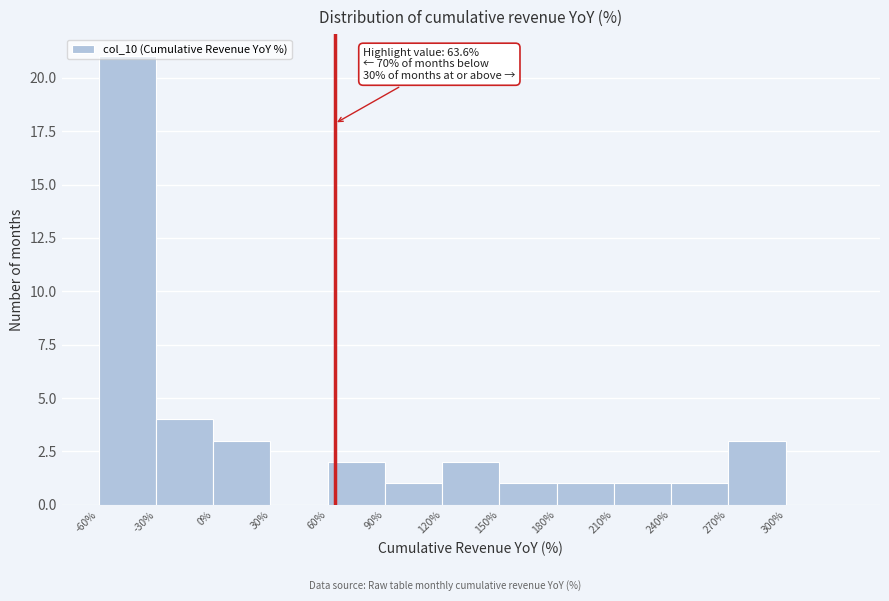

Over which range of the x-axis is the bar tallest?

-60 to -30